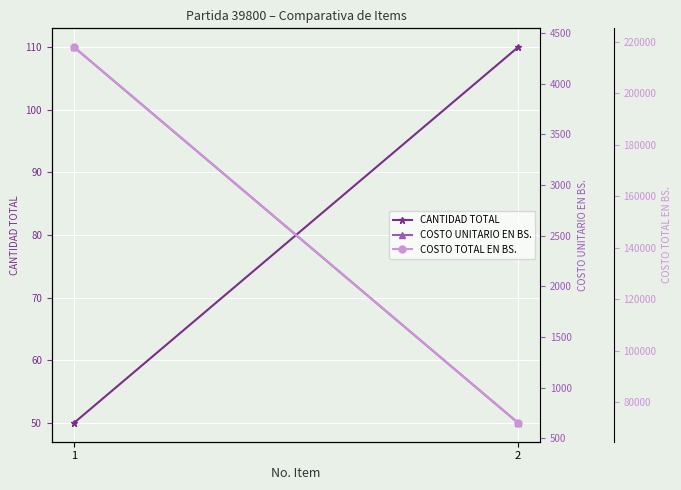

Count the COSTO TOTAL EN BS. values in the range 71830 to 218040.

2